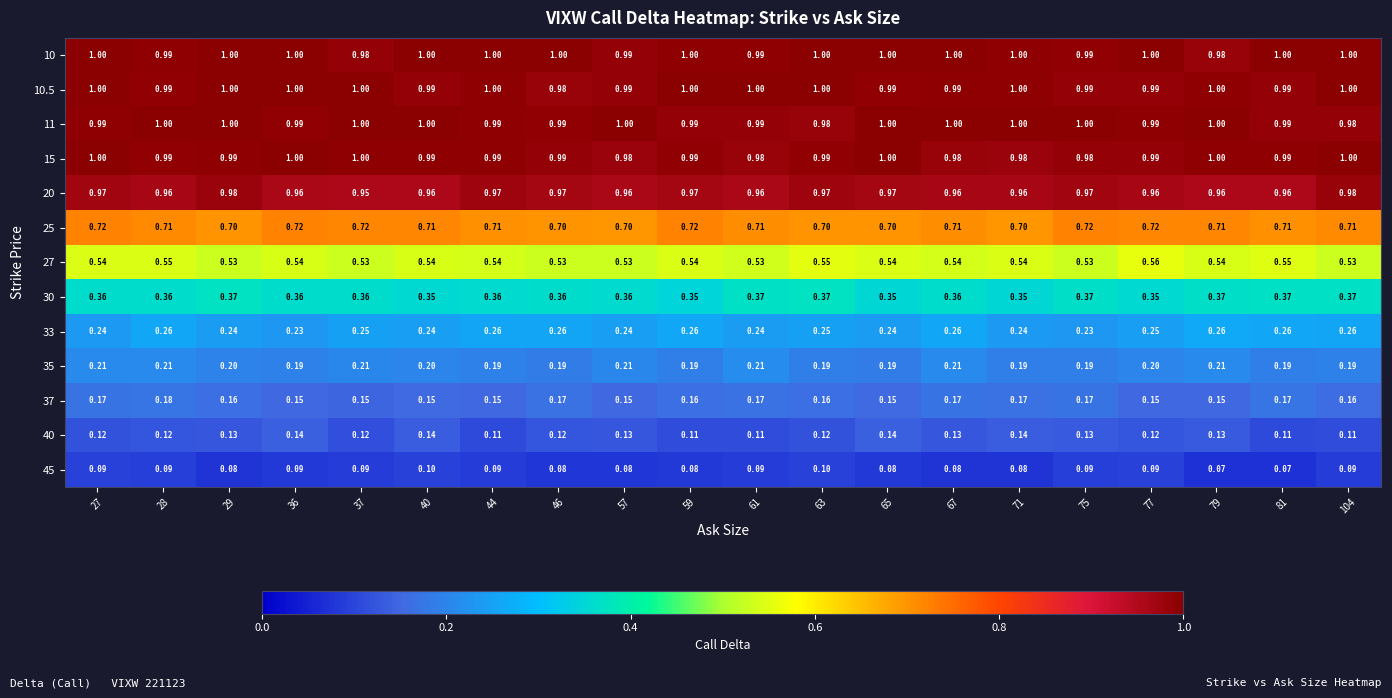

Is the value of 37 at 104 greater than the value of 10 at 36?

No